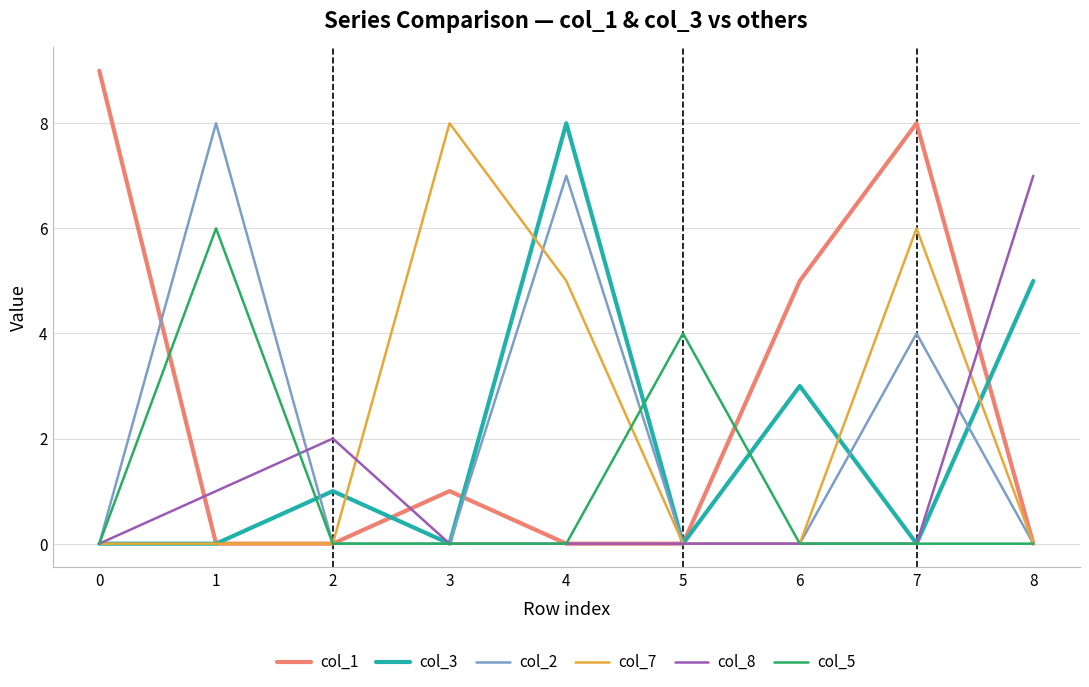

At which category is the sum across all series the highest?

4